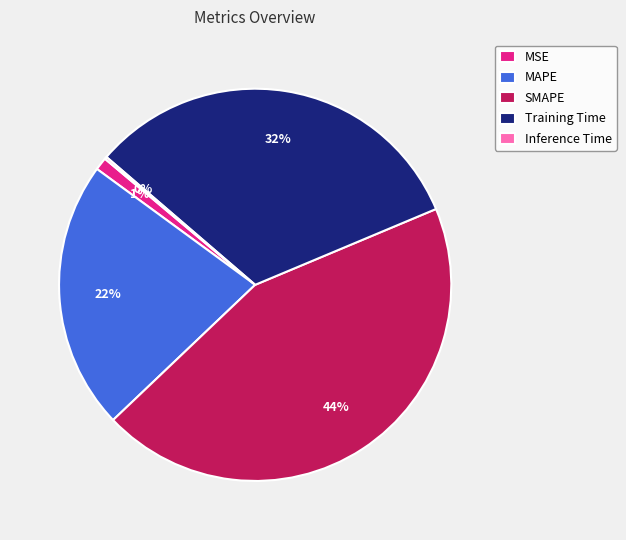

Is there a majority slice in this chart?

No